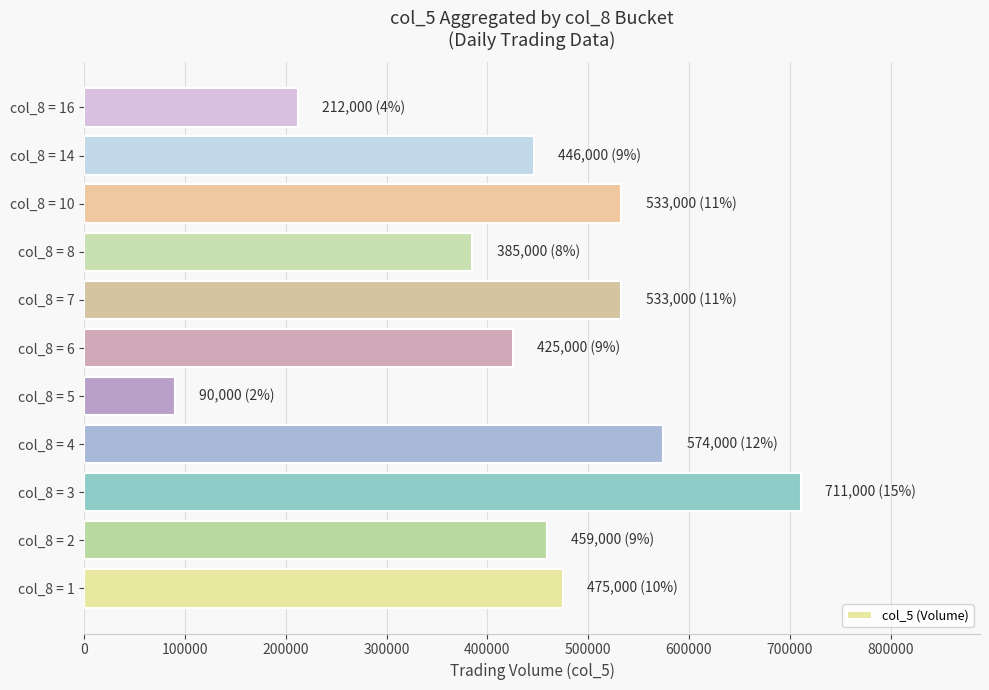

What is the ratio of the value at col_8 = 3 to the value at col_8 = 8?

1.8